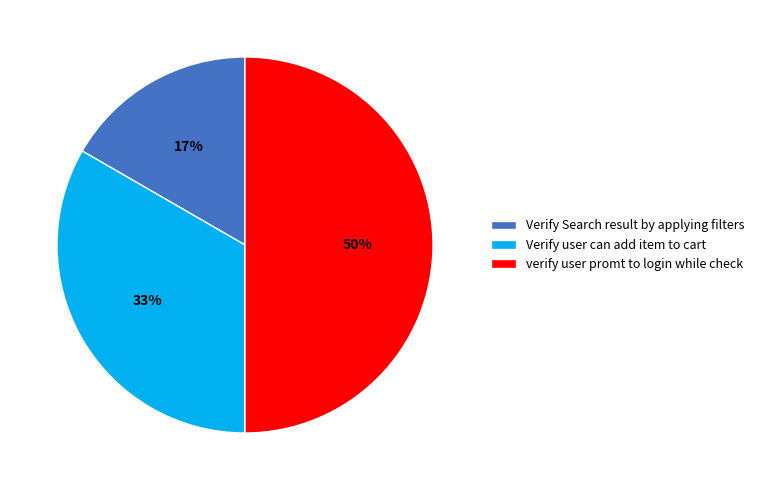

How many segments does this pie chart have?

3